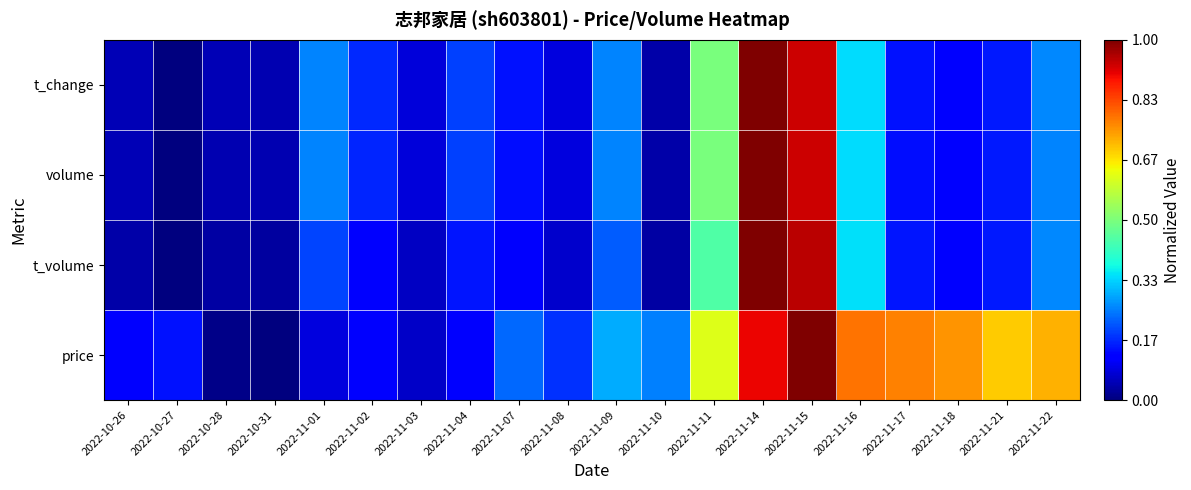

Reading left to right, list all the values displayed in this chart.

price: 2022-10-26=0.1	2022-10-27=0.1	2022-10-28=0.0	2022-10-31=0.0	2022-11-01=0.1	2022-11-02=0.1	2022-11-03=0.1	2022-11-04=0.1	2022-11-07=0.2	2022-11-08=0.2	2022-11-09=0.3	2022-11-10=0.3	2022-11-11=0.6	2022-11-14=0.9	2022-11-15=1.0	2022-11-16=0.8	2022-11-17=0.8	2022-11-18=0.8	2022-11-21=0.7	2022-11-22=0.7
t_volume: 2022-10-26=0.0	2022-10-27=0.0	2022-10-28=0.0	2022-10-31=0.0	2022-11-01=0.2	2022-11-02=0.1	2022-11-03=0.1	2022-11-04=0.1	2022-11-07=0.1	2022-11-08=0.1	2022-11-09=0.2	2022-11-10=0.0	2022-11-11=0.4	2022-11-14=1.0	2022-11-15=0.9	2022-11-16=0.3	2022-11-17=0.1	2022-11-18=0.1	2022-11-21=0.2	2022-11-22=0.3
volume: 2022-10-26=0.0	2022-10-27=0.0	2022-10-28=0.0	2022-10-31=0.0	2022-11-01=0.3	2022-11-02=0.2	2022-11-03=0.1	2022-11-04=0.2	2022-11-07=0.1	2022-11-08=0.1	2022-11-09=0.3	2022-11-10=0.0	2022-11-11=0.5	2022-11-14=1.0	2022-11-15=0.9	2022-11-16=0.3	2022-11-17=0.1	2022-11-18=0.1	2022-11-21=0.2	2022-11-22=0.3
t_change: 2022-10-26=0.1	2022-10-27=0.0	2022-10-28=0.0	2022-10-31=0.0	2022-11-01=0.3	2022-11-02=0.2	2022-11-03=0.1	2022-11-04=0.2	2022-11-07=0.1	2022-11-08=0.1	2022-11-09=0.3	2022-11-10=0.0	2022-11-11=0.5	2022-11-14=1.0	2022-11-15=0.9	2022-11-16=0.3	2022-11-17=0.1	2022-11-18=0.1	2022-11-21=0.2	2022-11-22=0.3